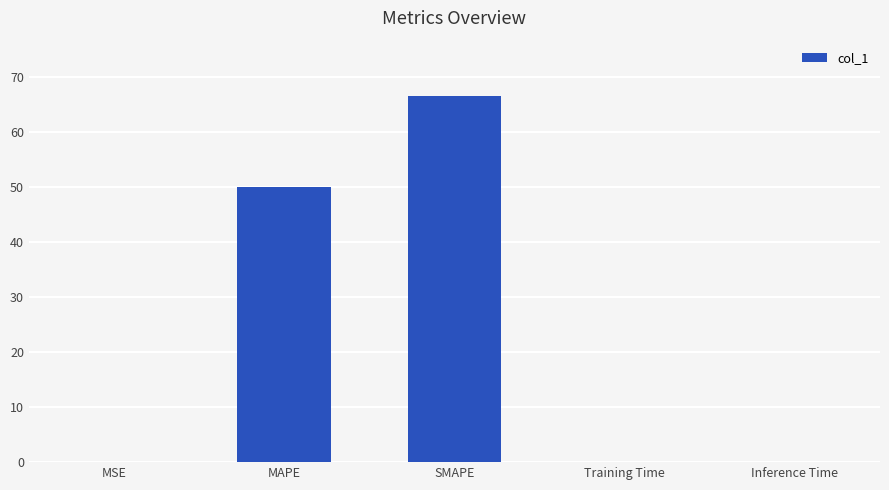

What is the sum of all values?

116.7